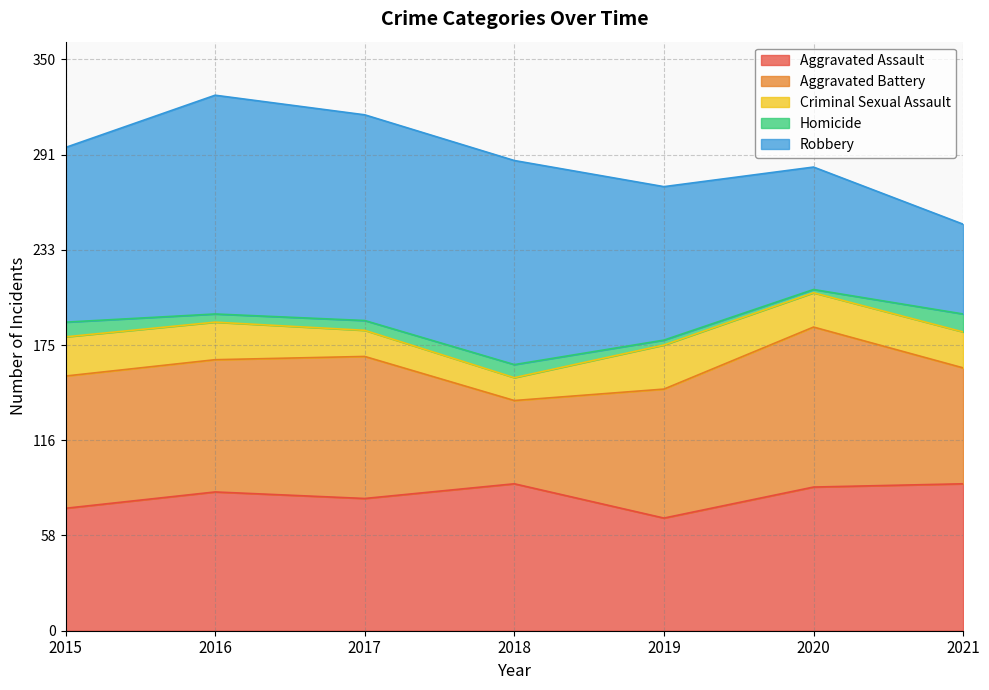

True or false: Homicide and Robbery intersect in this chart.

False